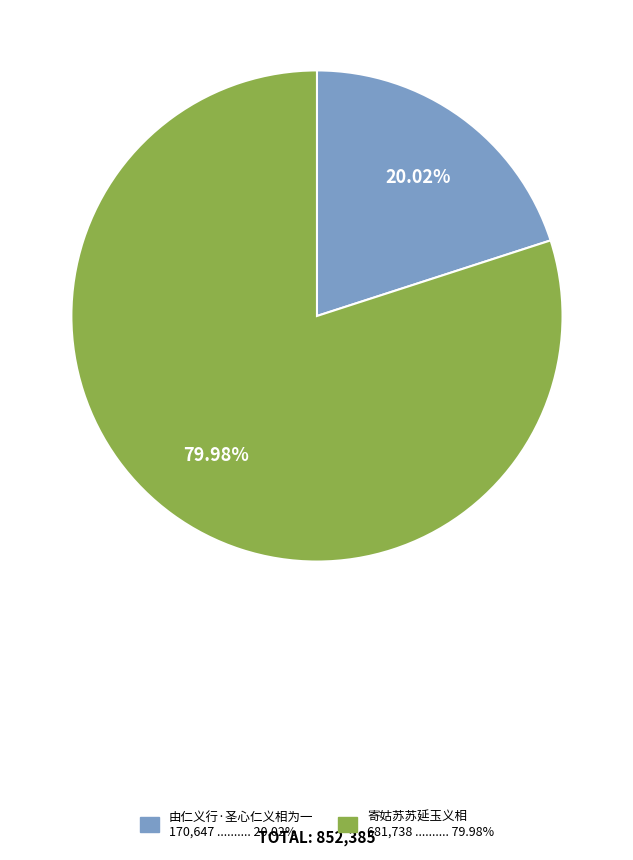

Combined, what portion of the pie is 由仁义行·圣心仁义相为一 and 寄姑苏苏延玉义相?

100.0%